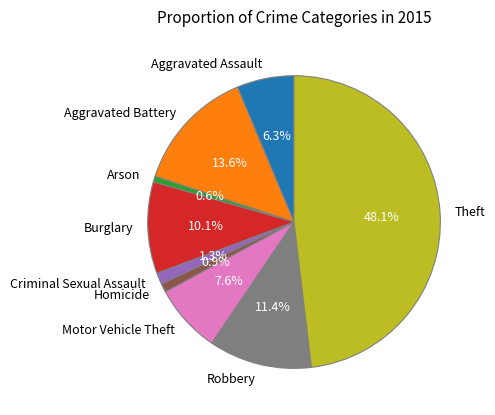

The Theft slice represents 48% of the pie. True or false?

True